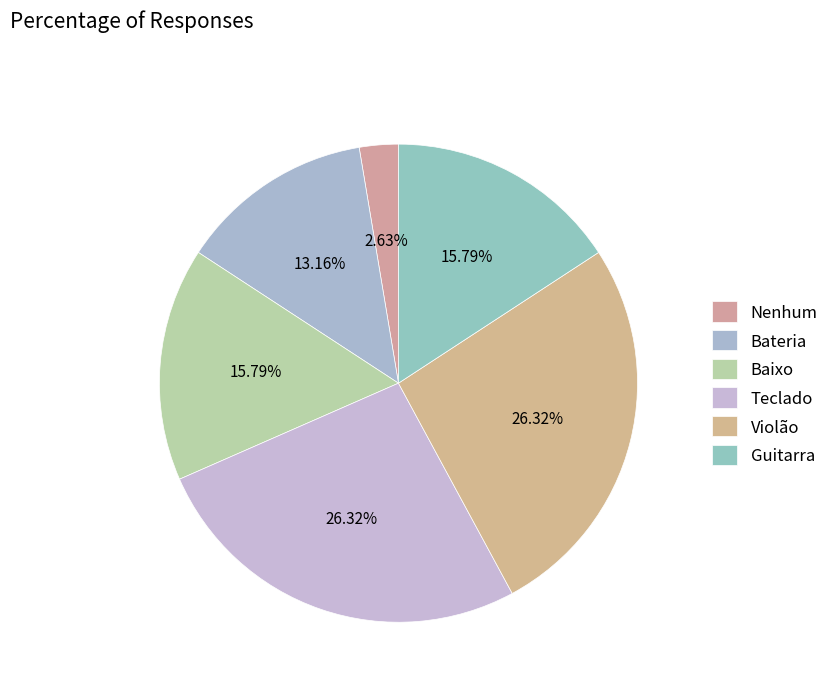

The Bateria slice represents 19% of the pie. True or false?

False